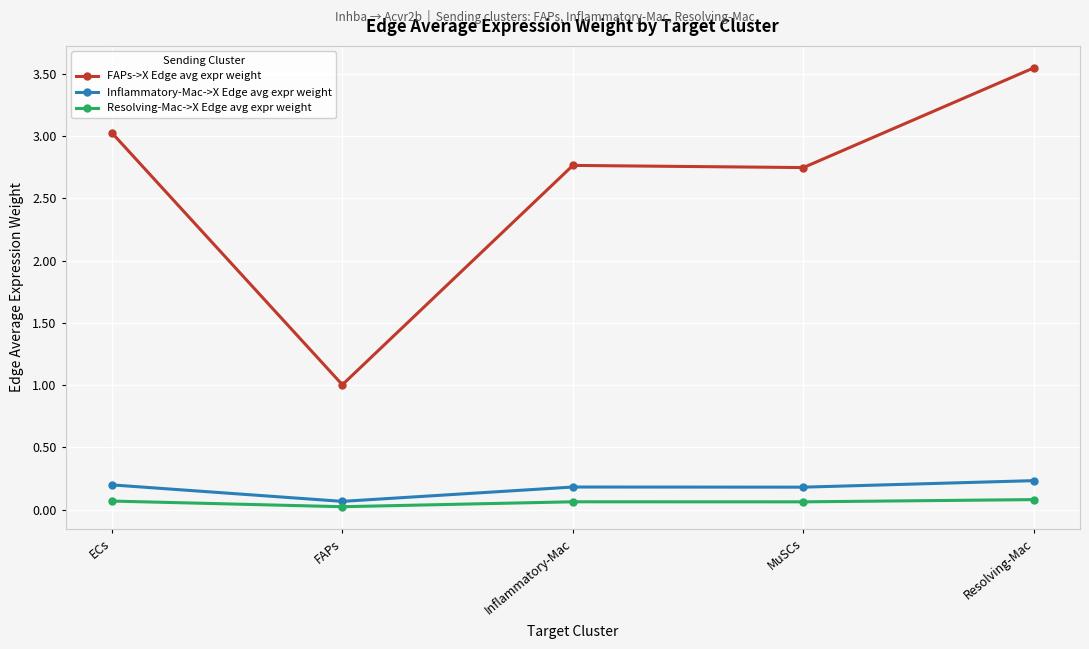

What is the label of the 5th point from the left?

Resolving-Mac